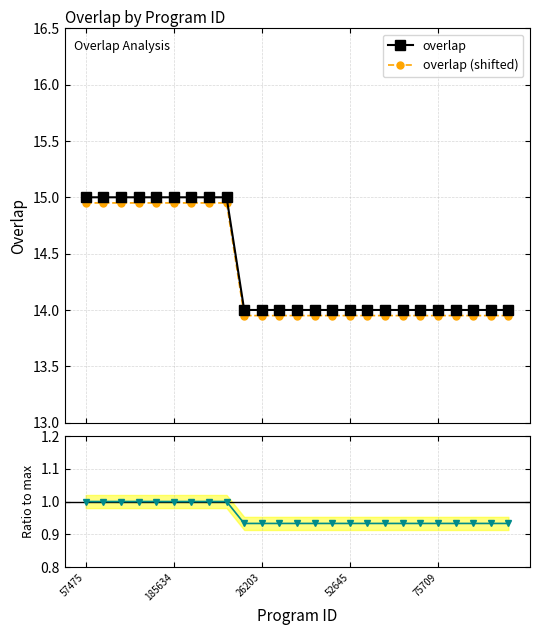

True or false: overlap (shifted) and overlap cross at least once.

False